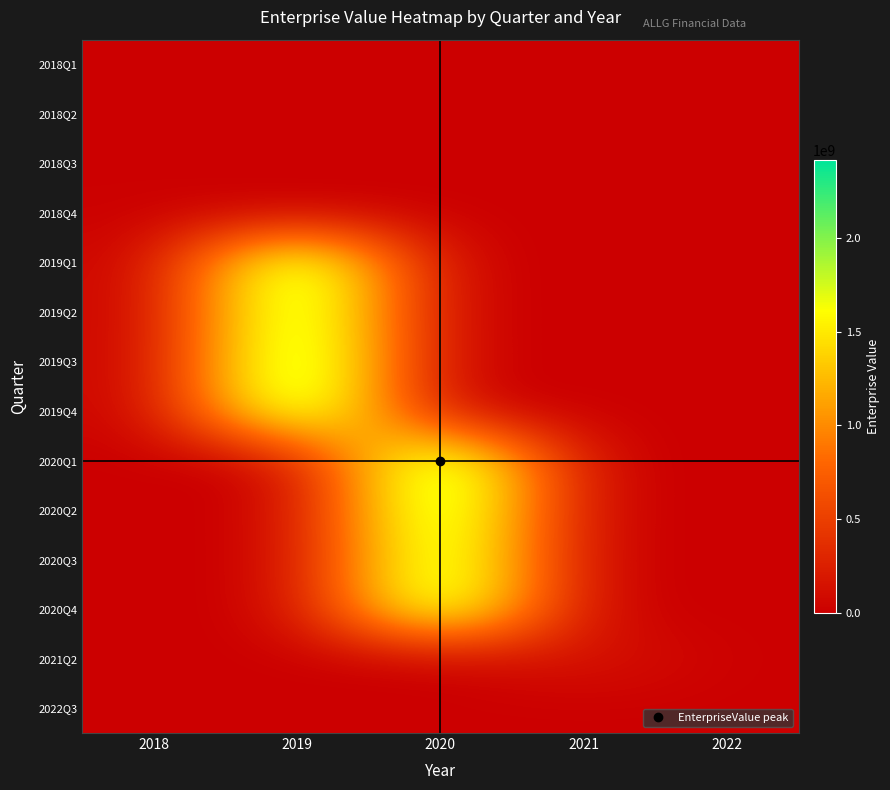

Reading right to left, list all the values displayed in this chart.

2018Q1: 2022=0.0	2021=0.0	2020=0.0	2019=0.0	2018=8010250.0
2018Q2: 2022=0.0	2021=0.0	2020=0.0	2019=0.0	2018=8010250.0
2018Q3: 2022=0.0	2021=0.0	2020=0.0	2019=0.0	2018=8010250.0
2018Q4: 2022=0.0	2021=0.0	2020=0.0	2019=0.0	2018=8010250.0
2019Q1: 2022=0.0	2021=0.0	2020=0.0	2019=2347776169.9	2018=0.0
2019Q2: 2022=0.0	2021=0.0	2020=0.0	2019=2332043906.4	2018=0.0
2019Q3: 2022=0.0	2021=0.0	2020=0.0	2019=2404100273.8	2018=0.0
2019Q4: 2022=0.0	2021=0.0	2020=0.0	2019=2348348252.3	2018=0.0
2020Q1: 2022=0.0	2021=0.0	2020=2417817680.3	2019=0.0	2018=0.0
2020Q2: 2022=0.0	2021=0.0	2020=2349687877.8	2019=0.0	2018=0.0
2020Q3: 2022=0.0	2021=0.0	2020=2260625063.5	2019=0.0	2018=0.0
2020Q4: 2022=0.0	2021=0.0	2020=2301966430.8	2019=0.0	2018=0.0
2021Q2: 2022=0.0	2021=195440000.0	2020=0.0	2019=0.0	2018=0.0
2022Q3: 2022=0.0	2021=0.0	2020=0.0	2019=0.0	2018=0.0